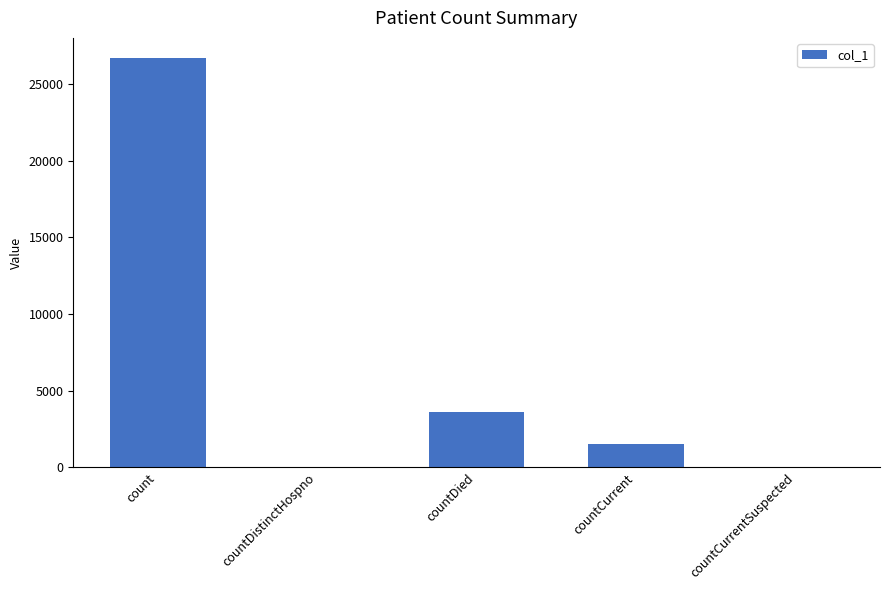

What is the maximum value shown in the chart?

26680